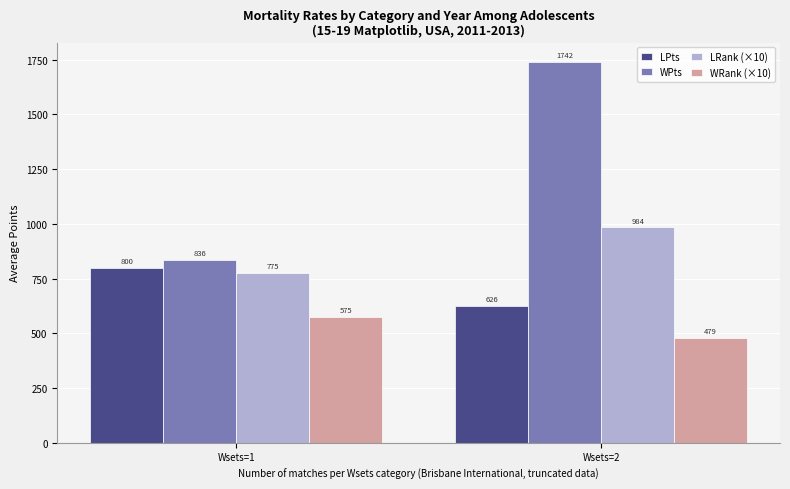

List the labels in order of WRank (×10) value, largest first.

Wsets=1, Wsets=2